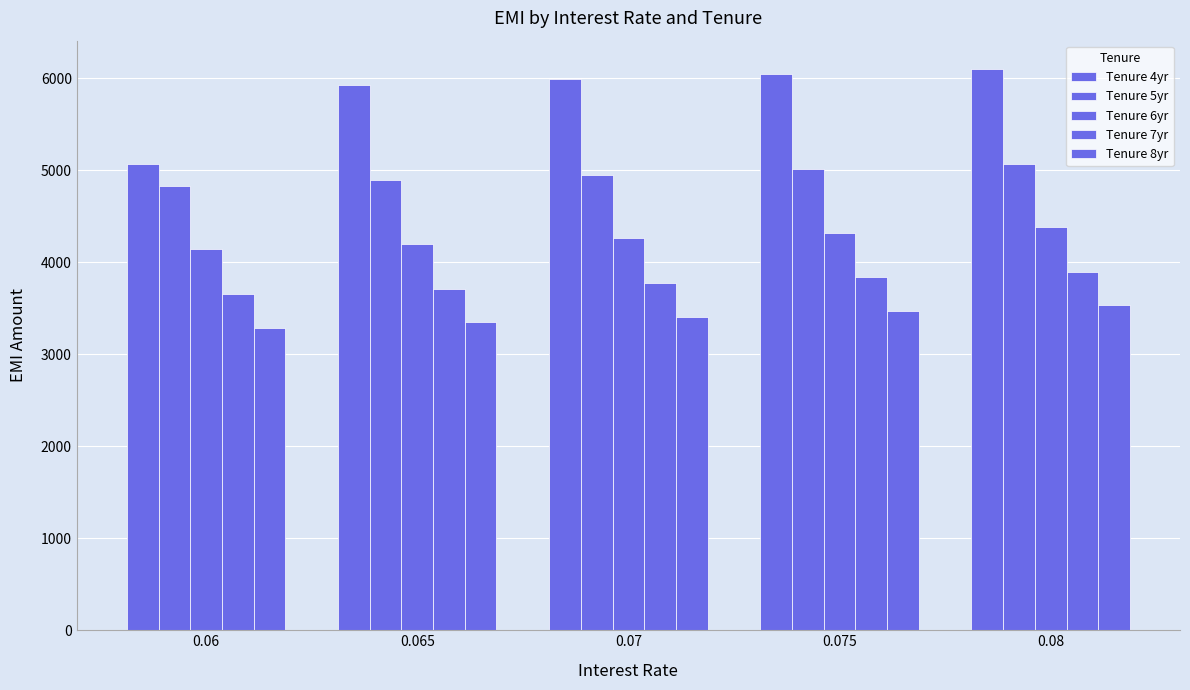

How many values in the Tenure 4yr series are below 5986?

2